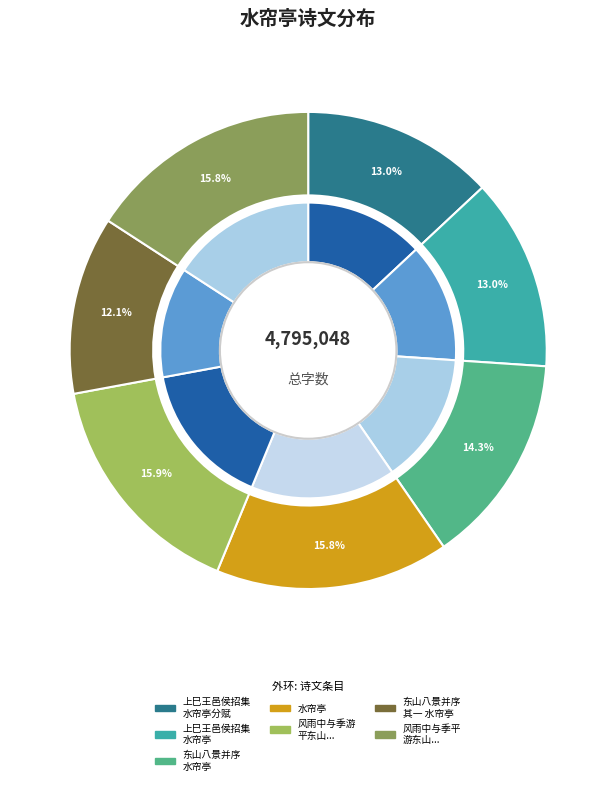

Count the number of slices in the pie.

7